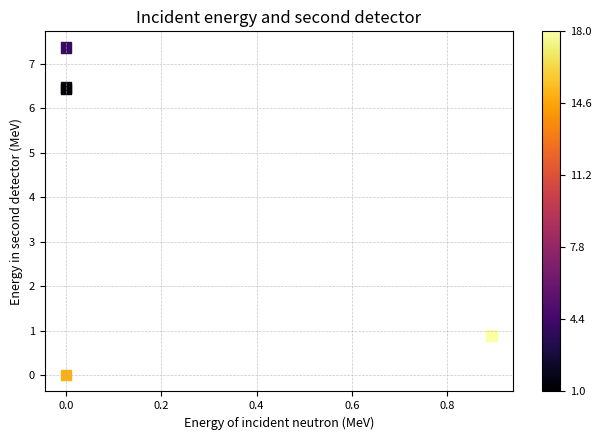

What Y value in the scatter plot is closest to 3?

0.9